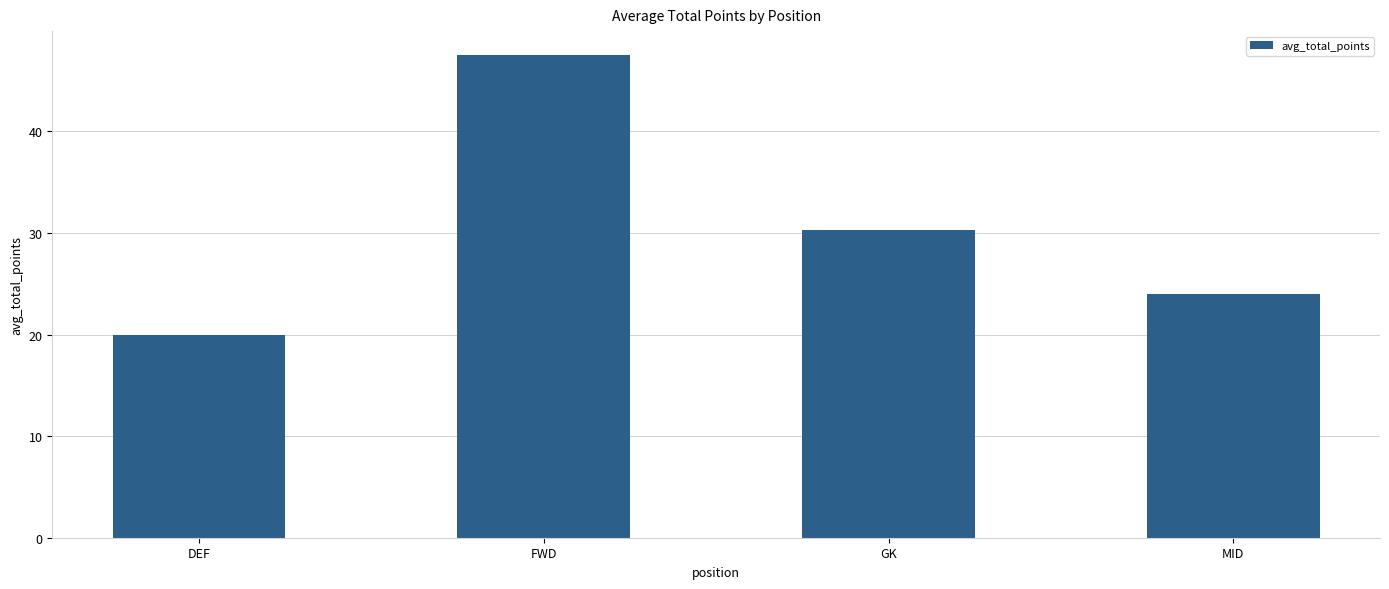

List the labels in order of value, largest first.

FWD, GK, MID, DEF